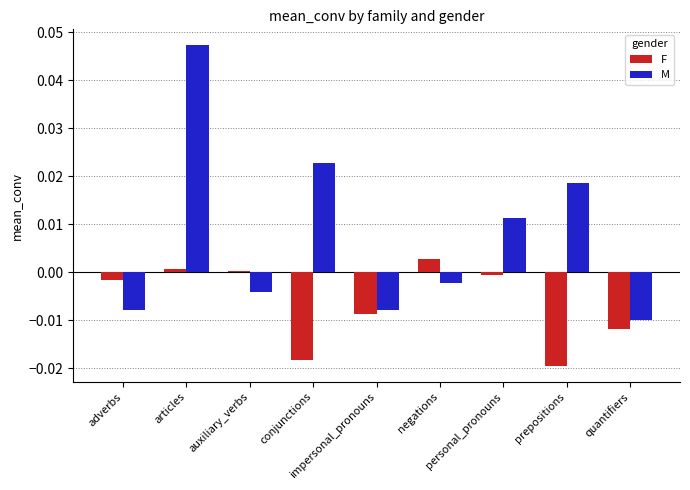

Which series has the largest total across all categories?

M